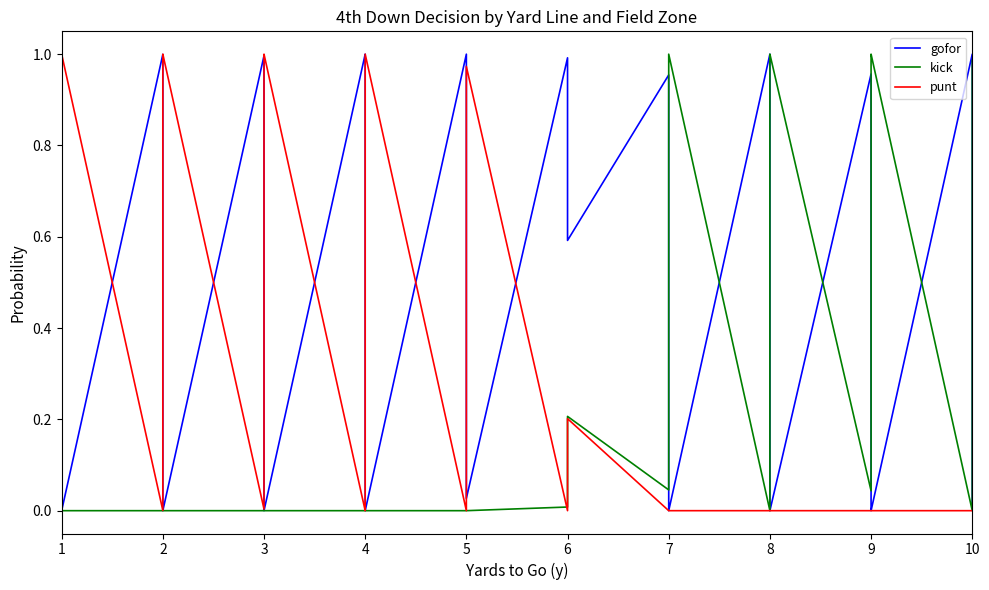

How many positive values does the kick series have?

18